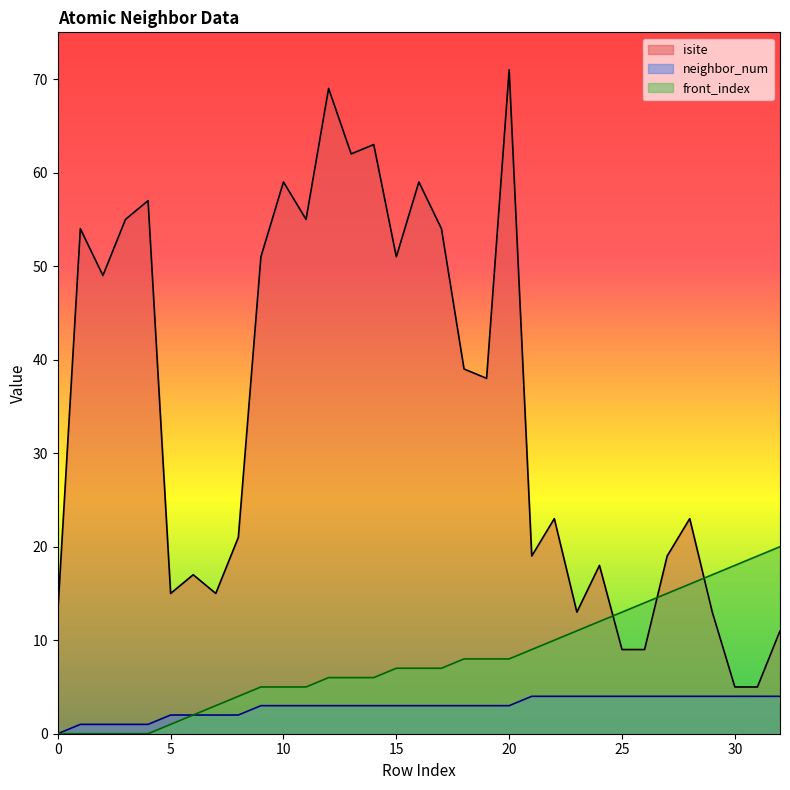

True or false: front_index and neighbor_num cross at least once.

False